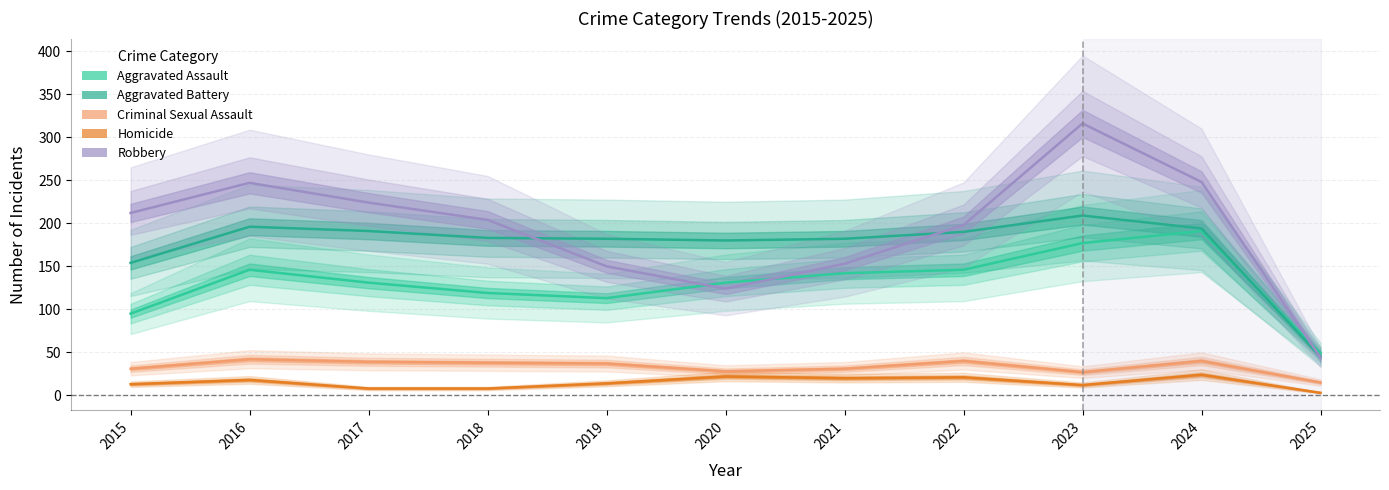

Rank the categories by Aggravated Battery value from lowest to highest.

2025, 2015, 2020, 2019, 2021, 2018, 2022, 2017, 2024, 2016, 2023